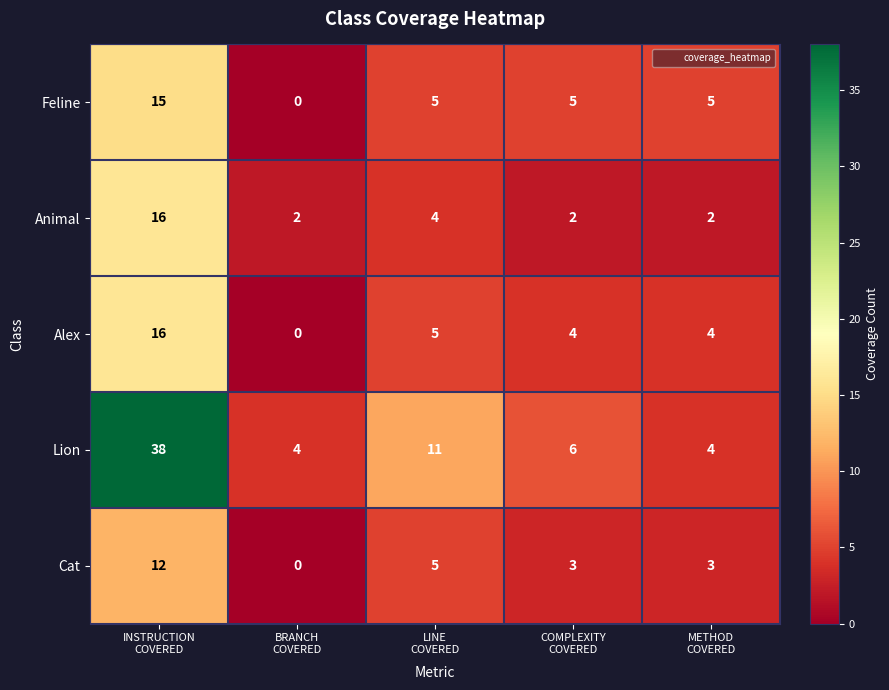

Count the Cat values in the range 3 to 5.

3